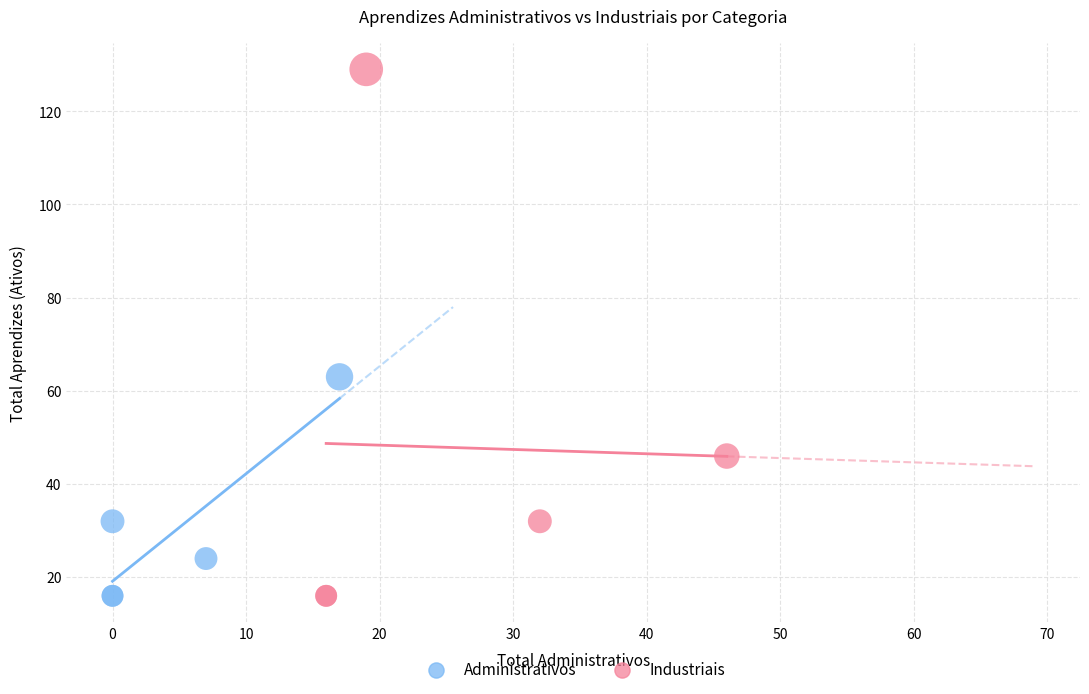

Which series reaches the maximum Y coordinate?

Industriais